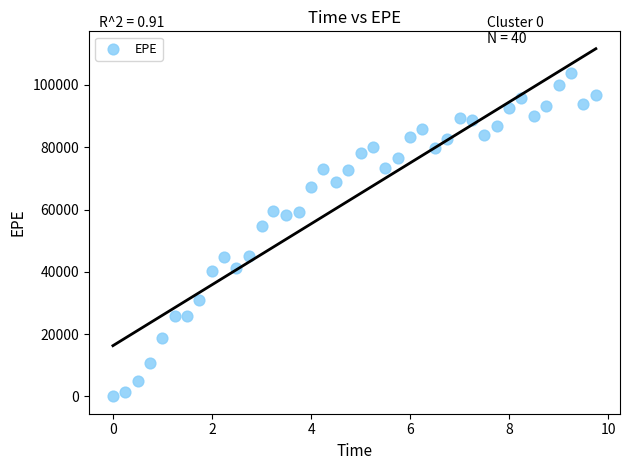

What is the range of X values (max minus min)?

9.7